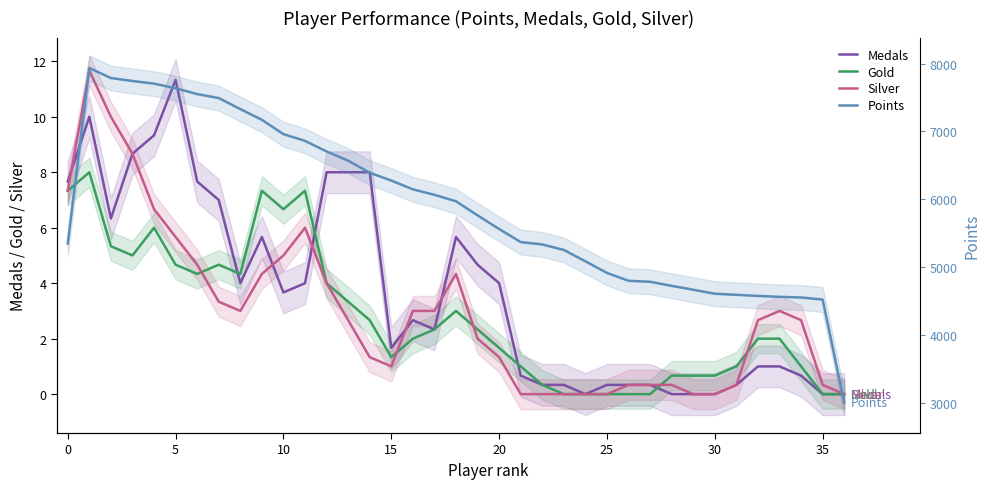

What is the difference between the highest and lowest values at 22?

5335.3